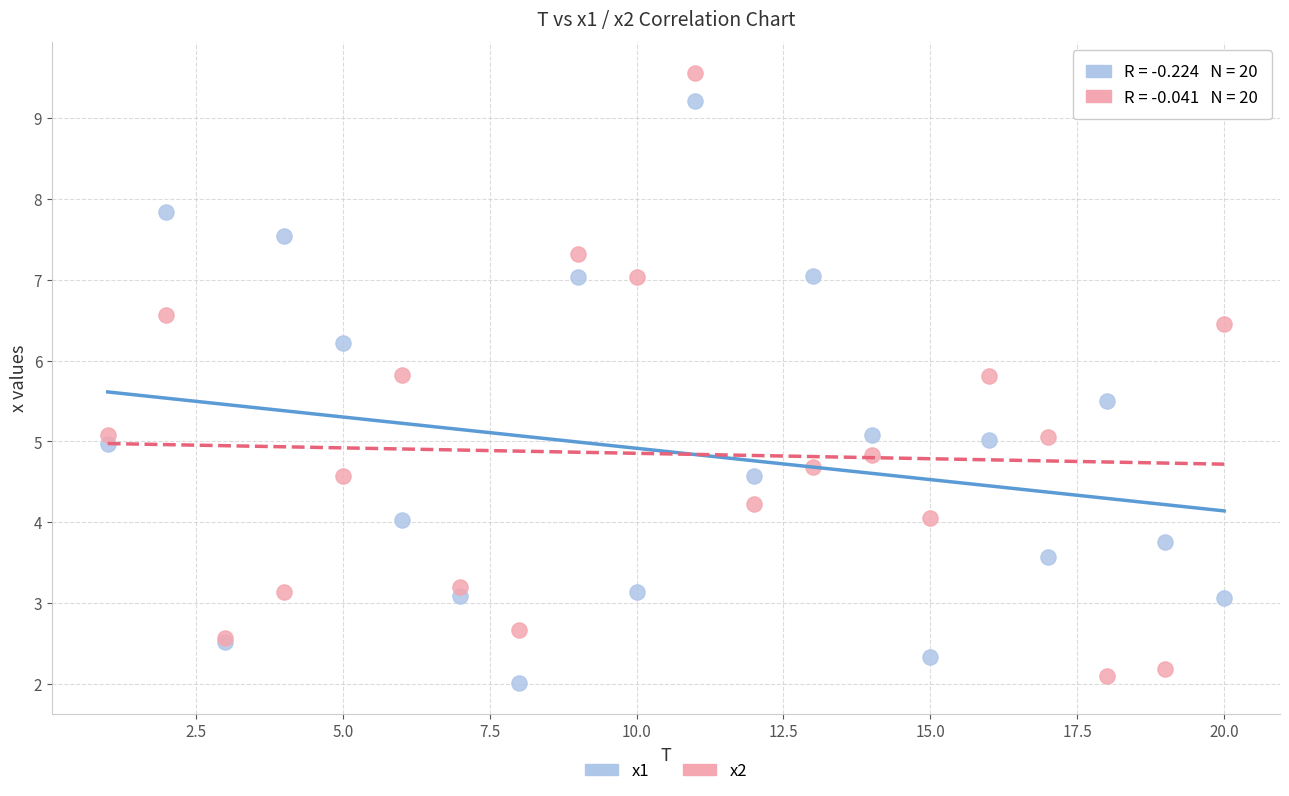

Which series has the widest spread of Y values?

x2